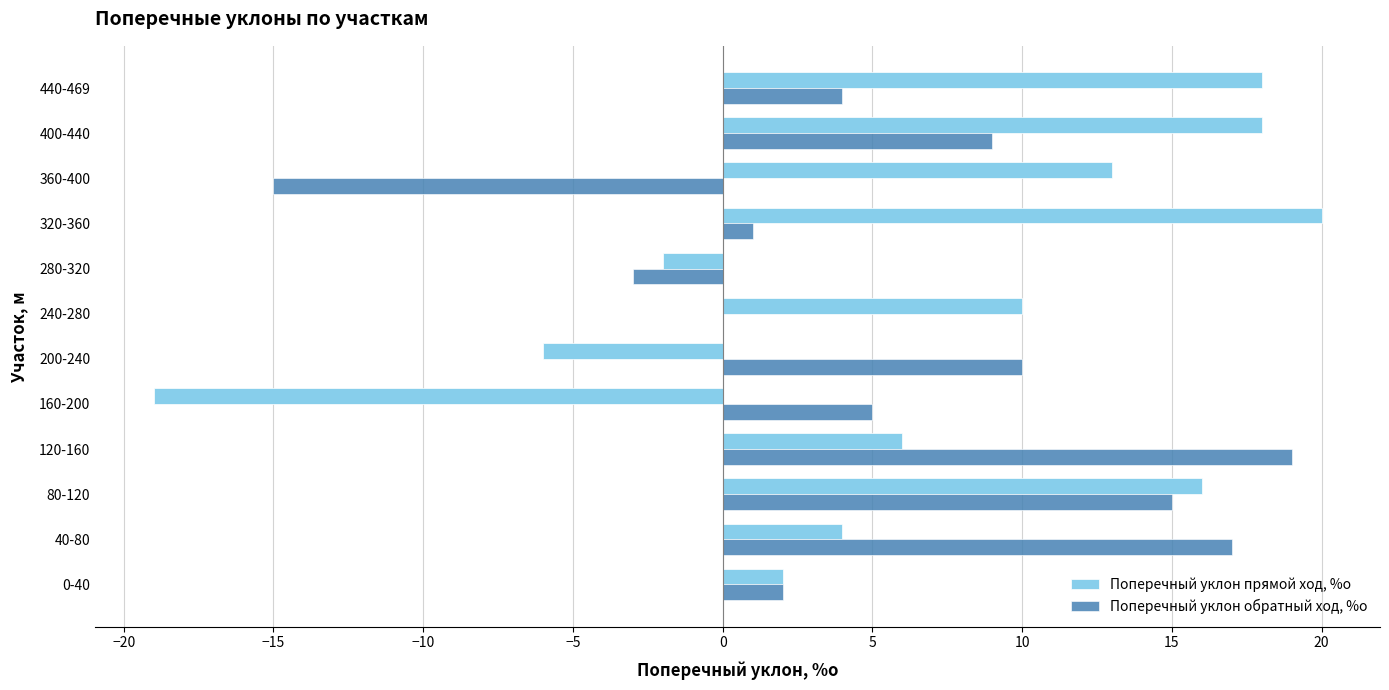

The Поперечный уклон обратный ход, %о series shows 5 at 160-200. True or false?

True